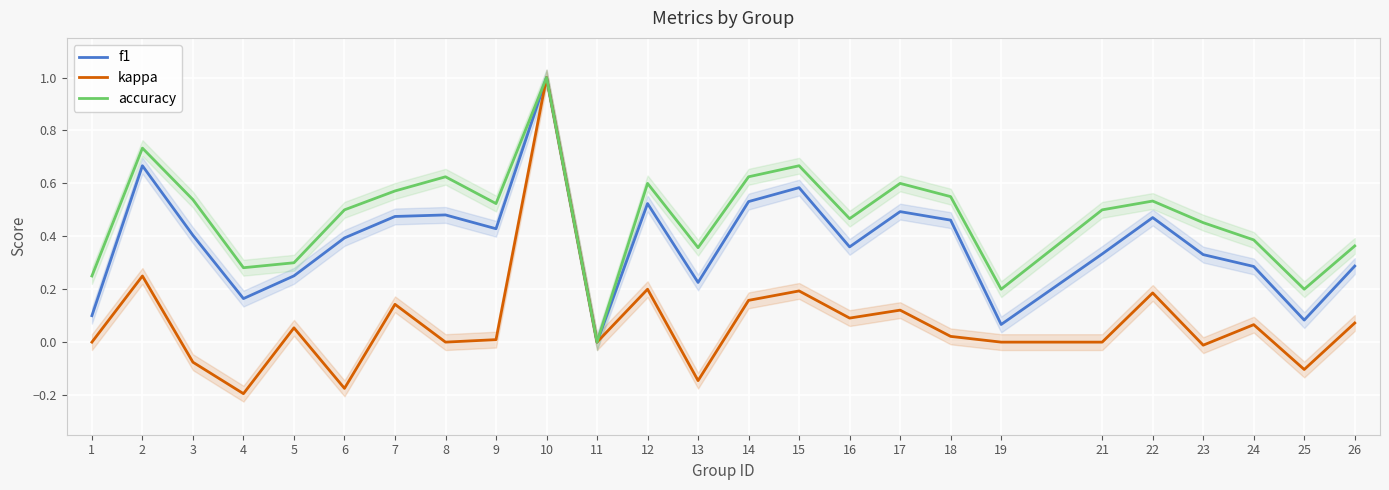

The accuracy series shows 0.9 at 14. True or false?

False